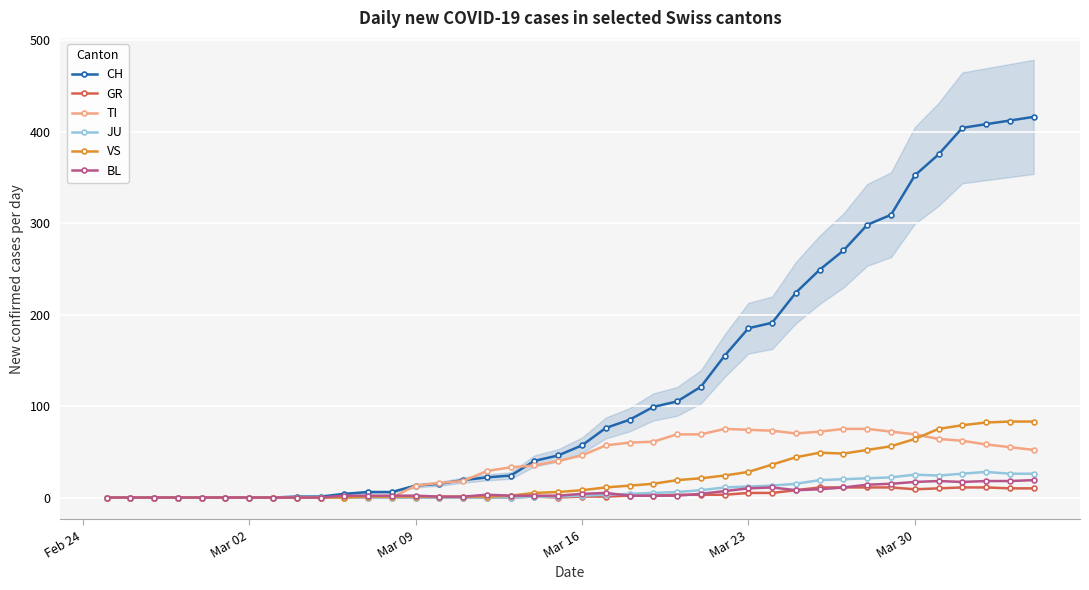

How many values in the BL series are below 2?

12